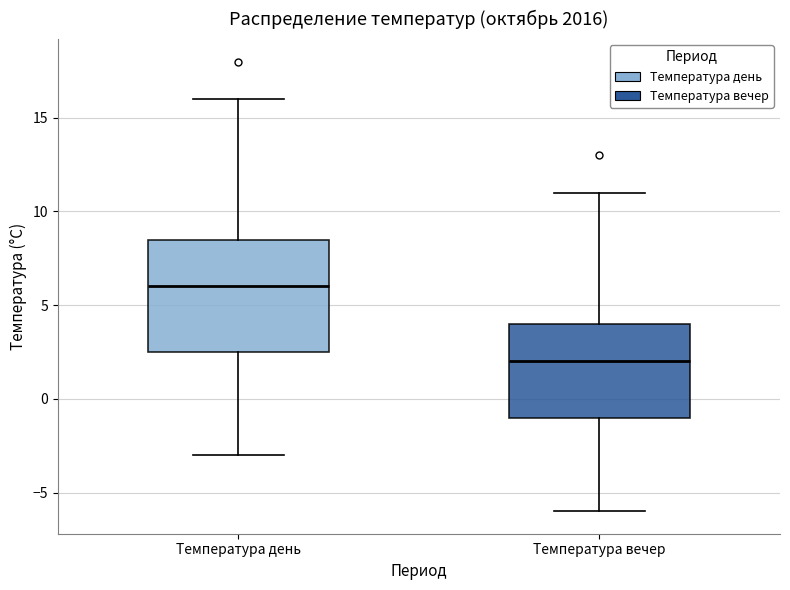

Reading left to right, transcribe this box plot: for each box, give where its median line is, the range the box spans, and where its two whiskers end, as read against the y-axis. The values are not printed on the chart, so give them approximately, as read against the axis.

Температура день: median 6.0, box 2.5 to 8.5, whiskers -3.0 to 16.0
Температура вечер: median 2.0, box -1.0 to 4.0, whiskers -6.0 to 11.0